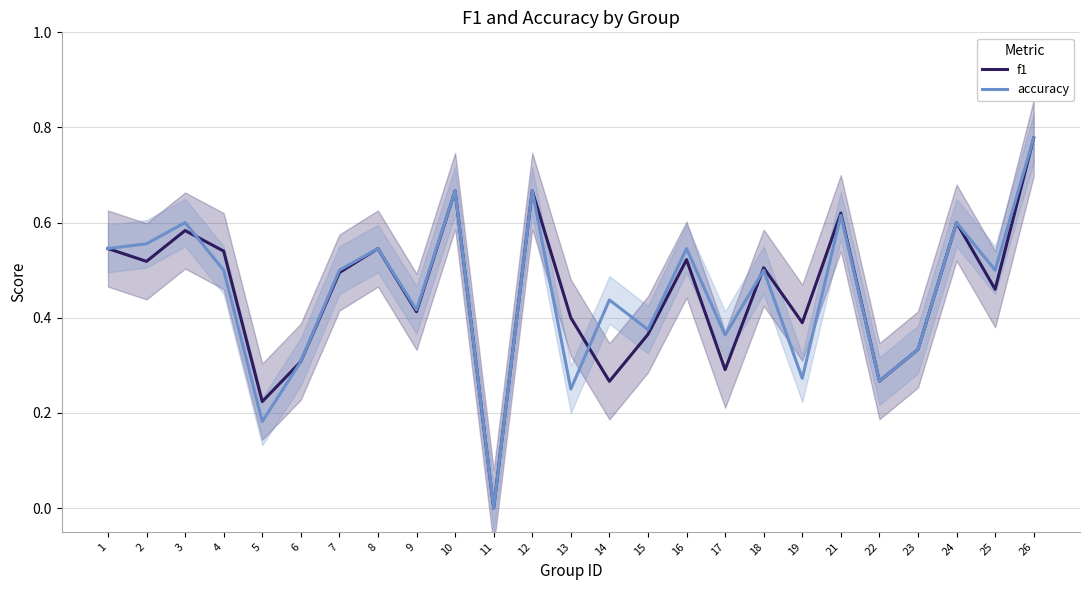

How many positive values does the f1 series have?

24